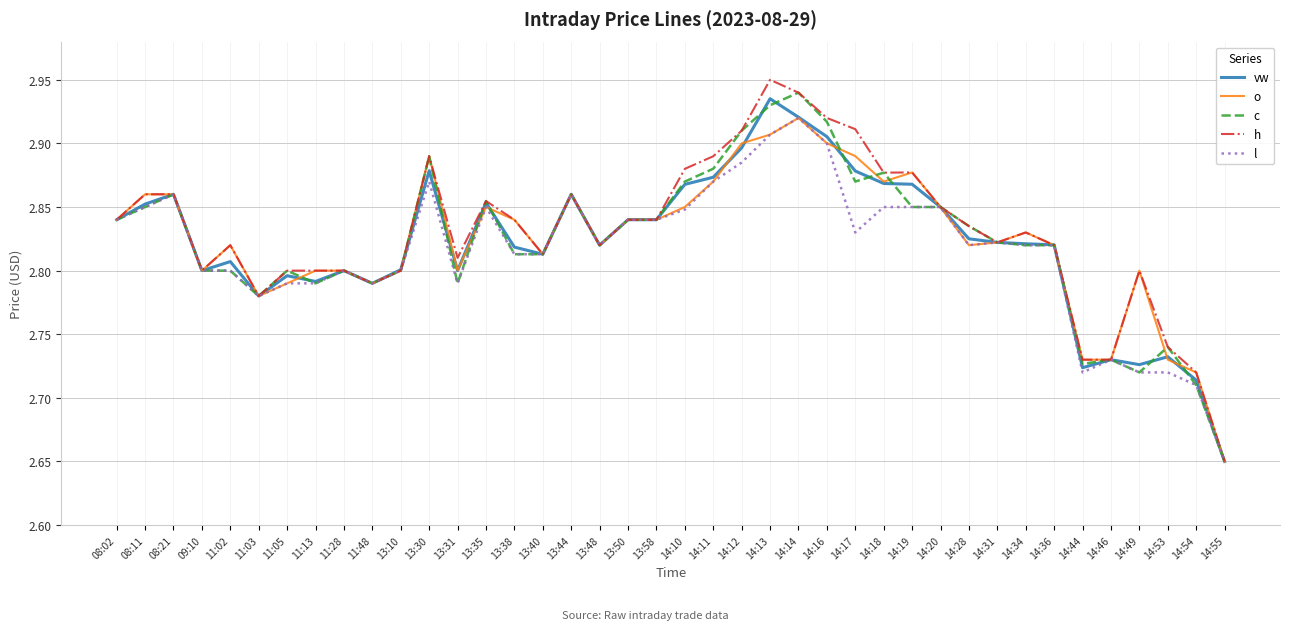

Which category has the highest value in the vw series?

14:13